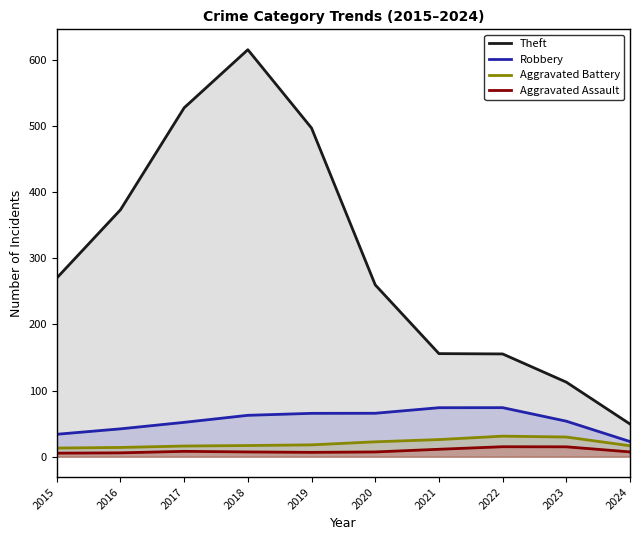

Which series has the largest total across all categories?

Theft